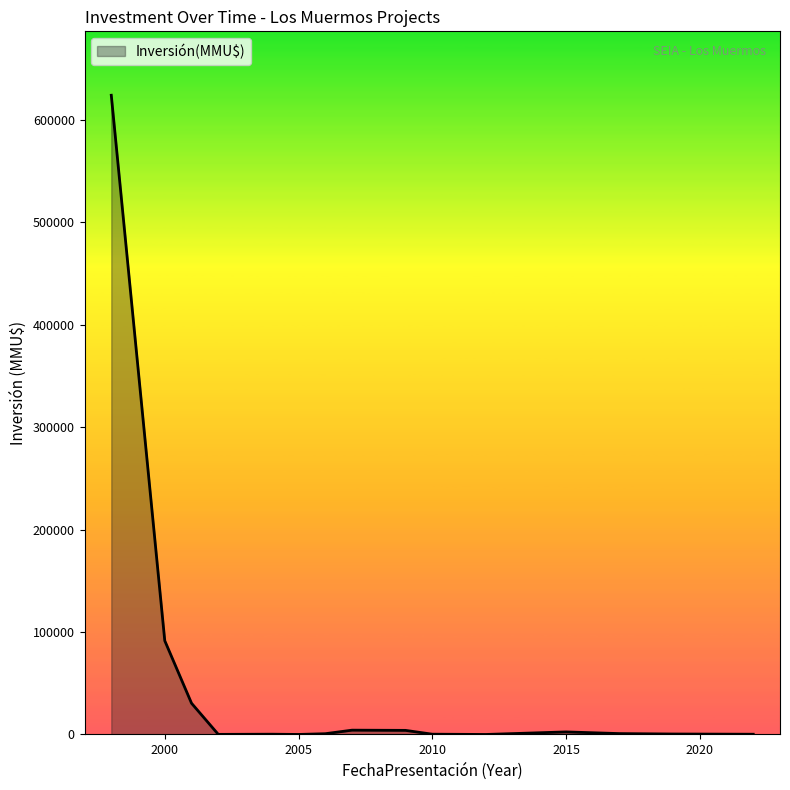

What is the greatest value displayed?

624000